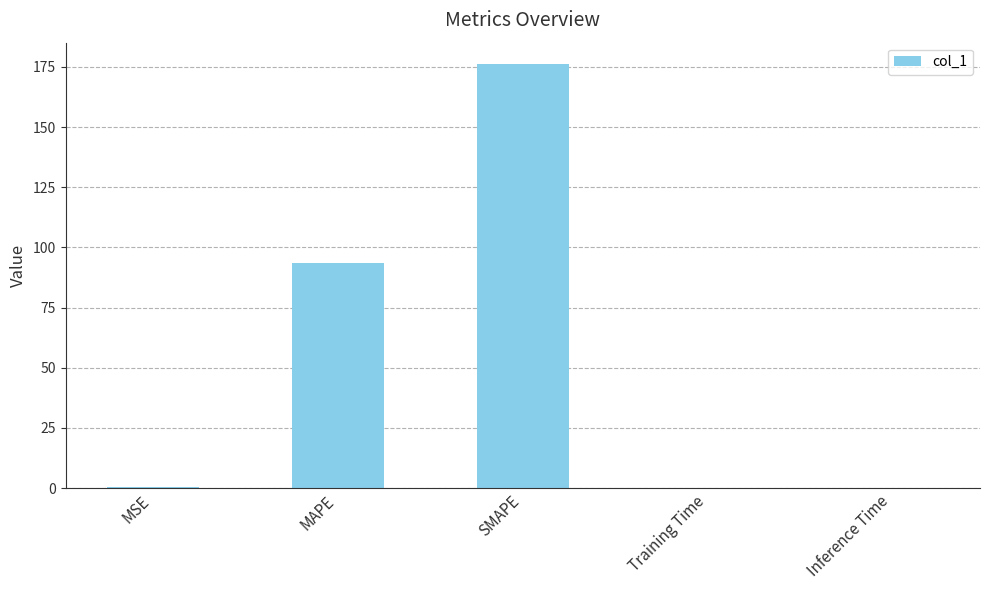

Where is the data nearest to the value 88?

MAPE